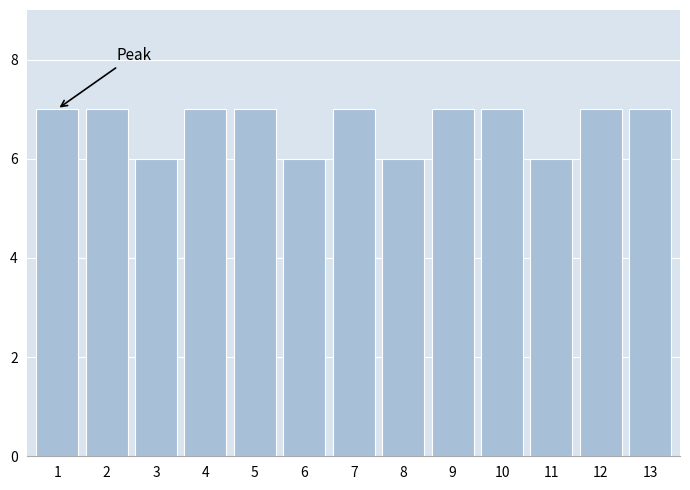

Reading right to left, extract all data points from this chart.

13=7	12=7	11=6	10=7	9=7	8=6	7=7	6=6	5=7	4=7	3=6	2=7	1=7